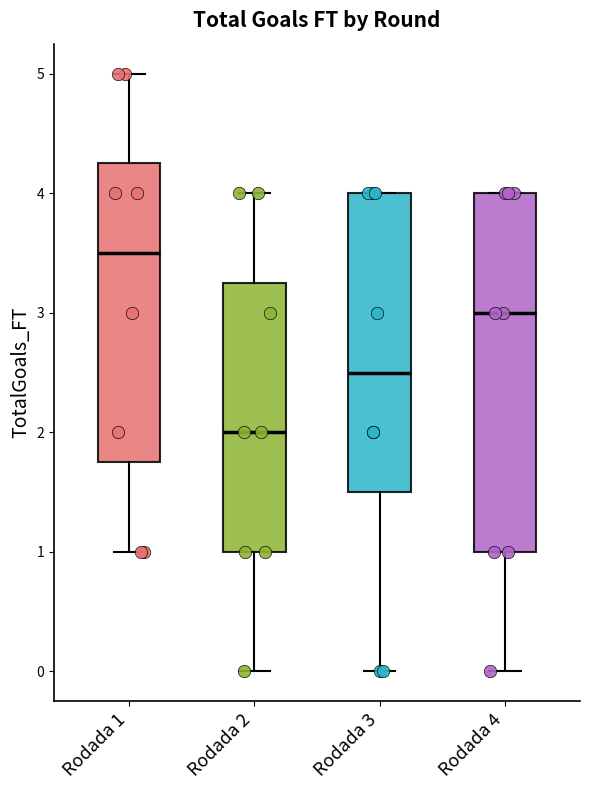

Reading left to right, transcribe this box plot: for each box, give where its median line is, the range the box spans, and where its two whiskers end, as read against the y-axis. The values are not printed on the chart, so give them approximately, as read against the axis.

Rodada 1: median 3.5, box 1.8 to 4.3, whiskers 1.0 to 5.0
Rodada 2: median 2.0, box 1.0 to 3.3, whiskers 0.0 to 4.0
Rodada 3: median 2.5, box 1.5 to 4.0, whiskers 0.0 to 4.0
Rodada 4: median 3.0, box 1.0 to 4.0, whiskers 0.0 to 4.0